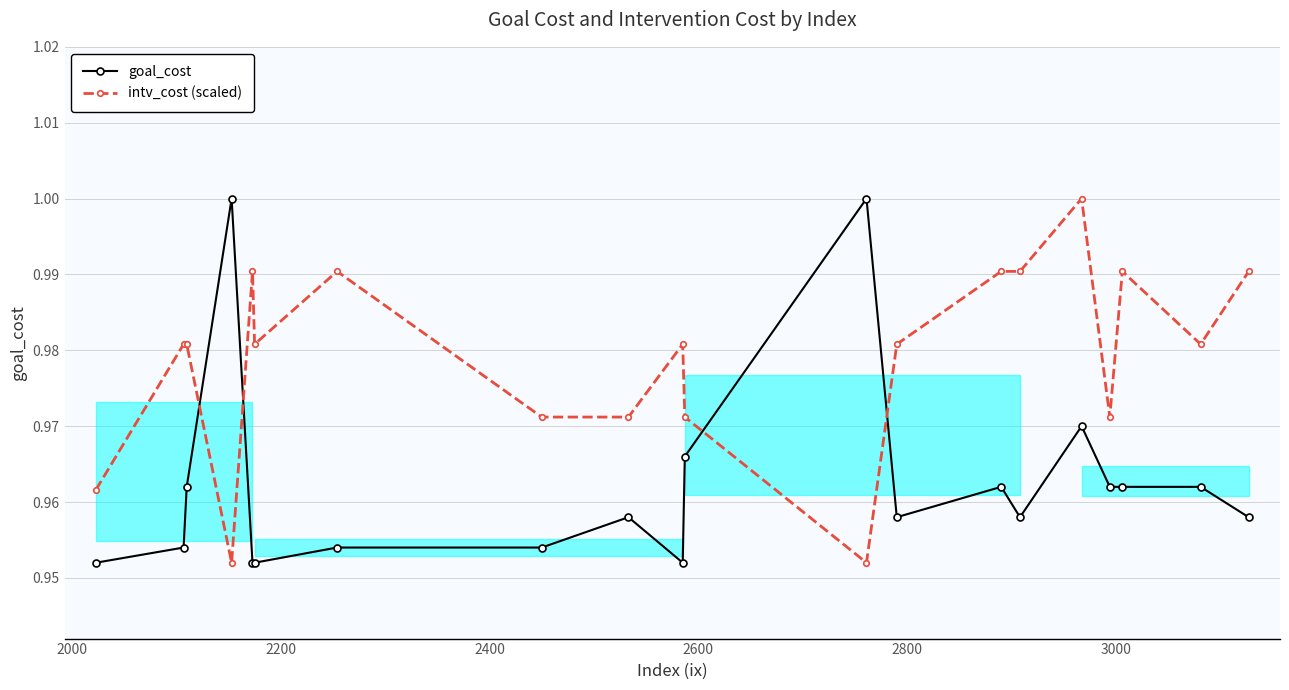

True or false: goal_cost has more than 0 points higher than both neighbors.

True